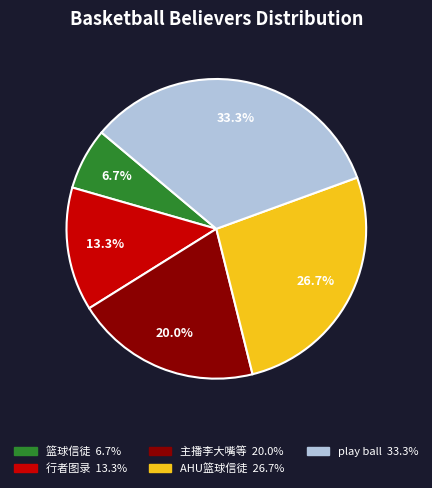

Is there any slice that represents more than half of the pie?

No